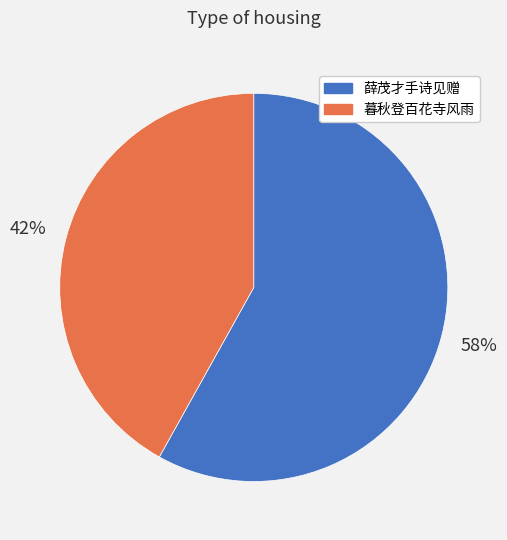

Does any single category account for the majority?

Yes